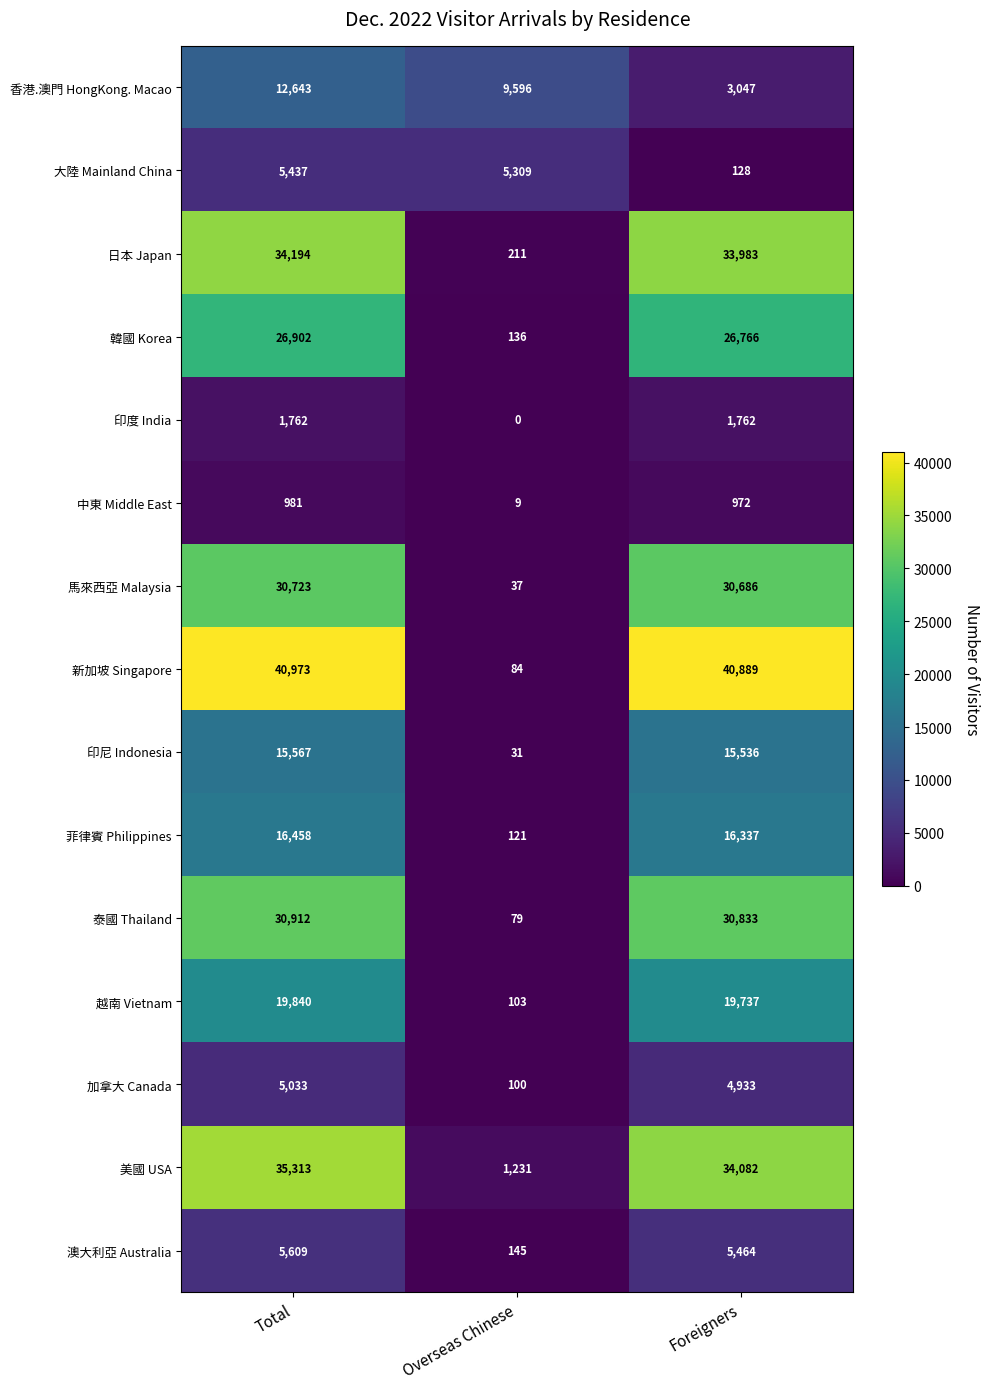

At which label is 美國 USA closest to 18272?

Foreigners